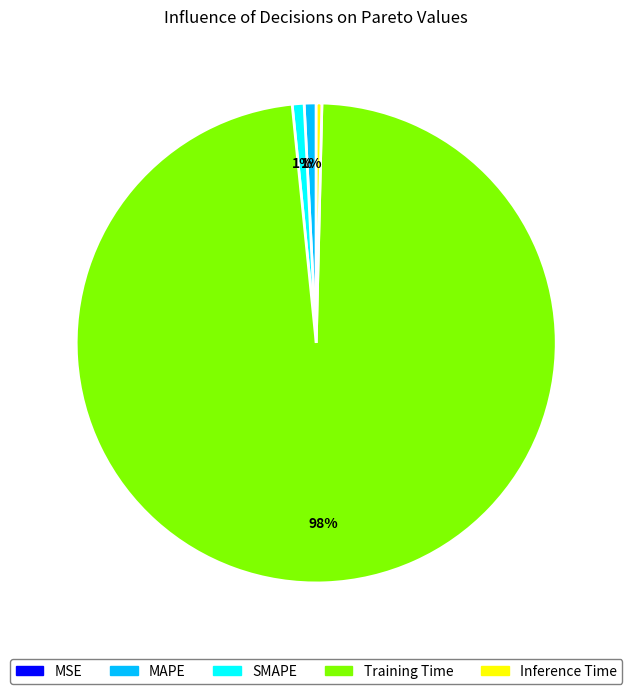

Combined, do SMAPE and Inference Time account for over 50%?

No